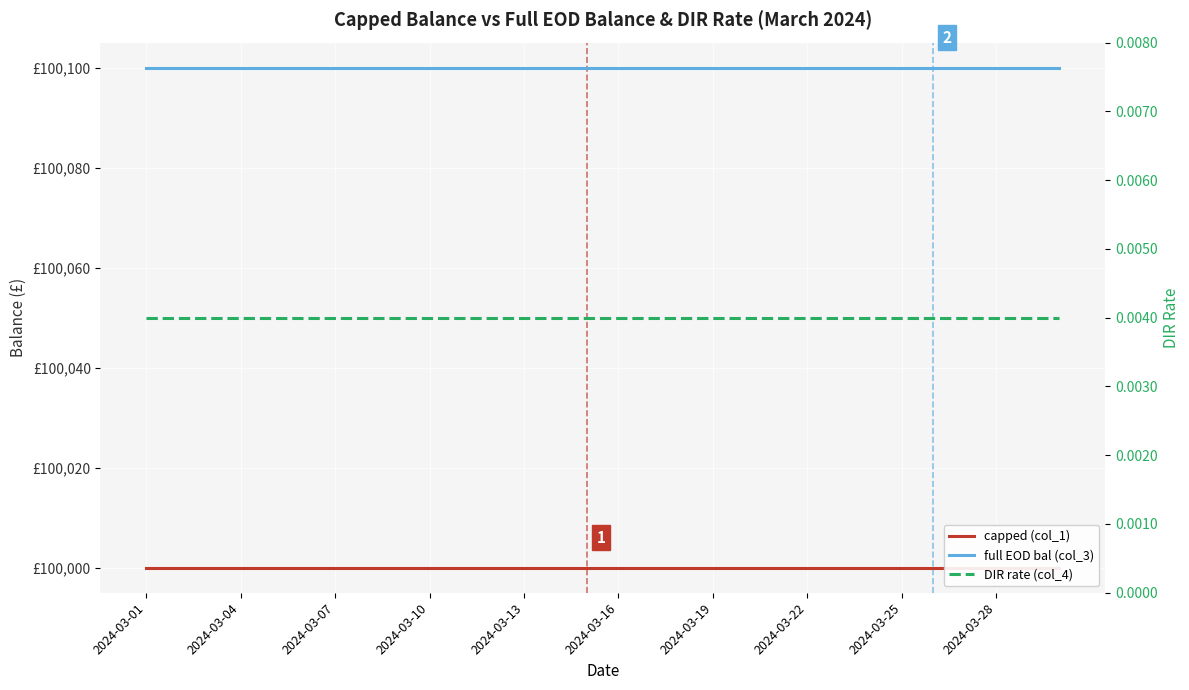

Reading right to left, extract all data points from this chart.

capped (col_1): 100000.0	100000.0	100000.0	100000.0	100000.0	100000.0	100000.0	100000.0	100000.0	100000.0	100000.0	100000.0	100000.0	100000.0	100000.0	100000.0	100000.0	100000.0	100000.0	100000.0	100000.0	100000.0	100000.0	100000.0	100000.0	100000.0	100000.0	100000.0	100000.0	100000.0
full EOD bal (col_3): 100100.0	100100.0	100100.0	100100.0	100100.0	100100.0	100100.0	100100.0	100100.0	100100.0	100100.0	100100.0	100100.0	100100.0	100100.0	100100.0	100100.0	100100.0	100100.0	100100.0	100100.0	100100.0	100100.0	100100.0	100100.0	100100.0	100100.0	100100.0	100100.0	100100.0
DIR rate (col_4): 0.0	0.0	0.0	0.0	0.0	0.0	0.0	0.0	0.0	0.0	0.0	0.0	0.0	0.0	0.0	0.0	0.0	0.0	0.0	0.0	0.0	0.0	0.0	0.0	0.0	0.0	0.0	0.0	0.0	0.0